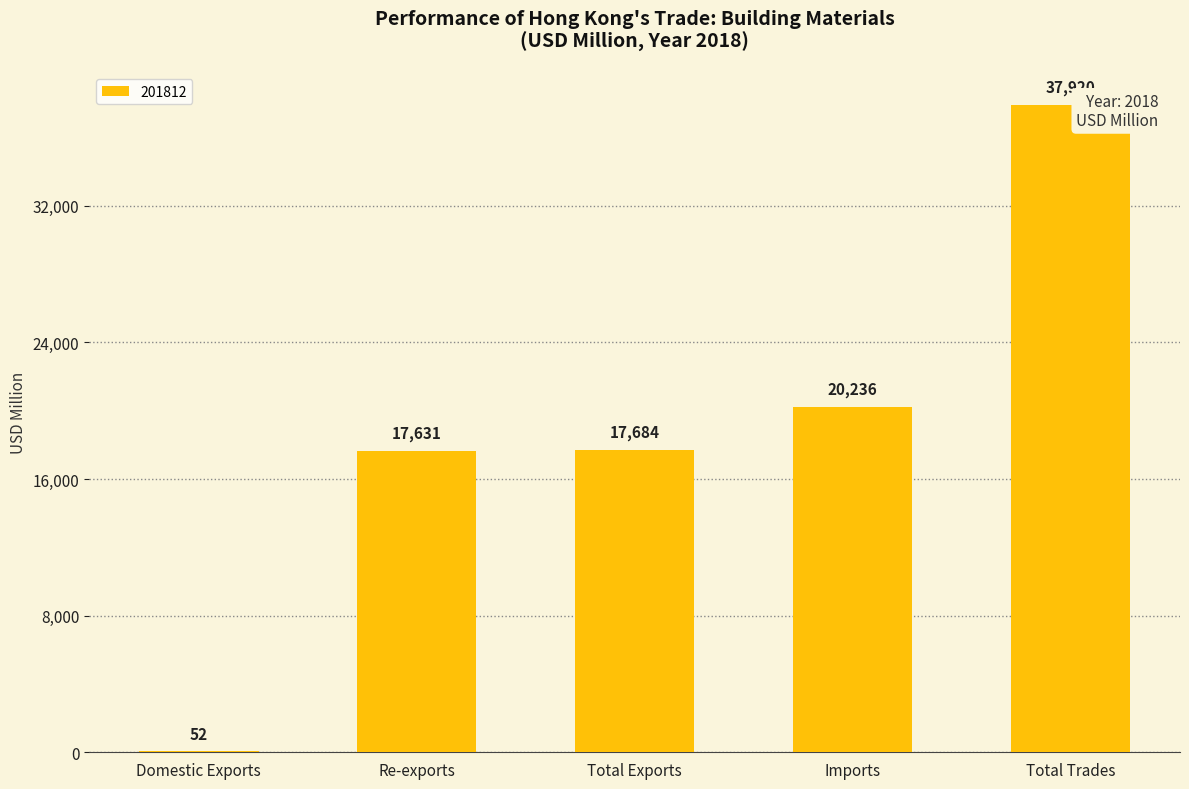

Between Total Exports and Total Trades, which is larger?

Total Trades